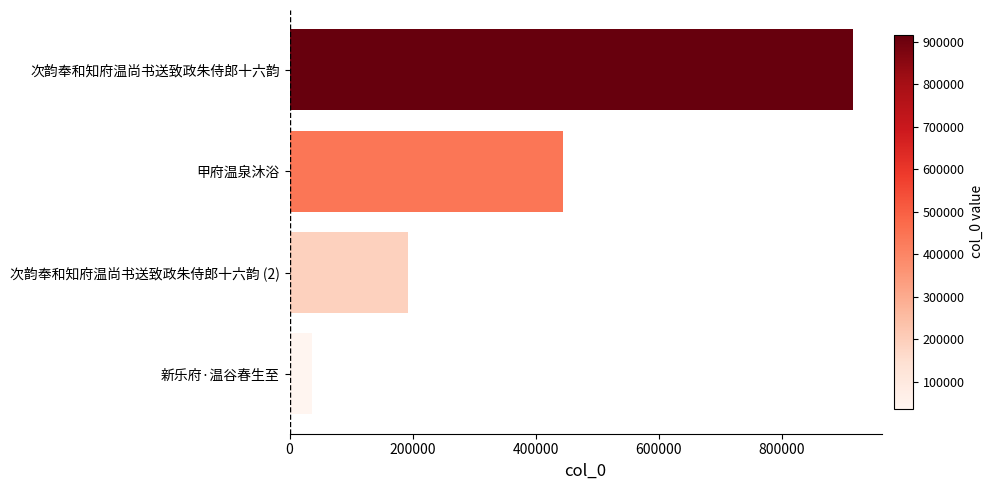

Reading top to bottom, extract all data points from this chart.

916349	444099	193184	35784